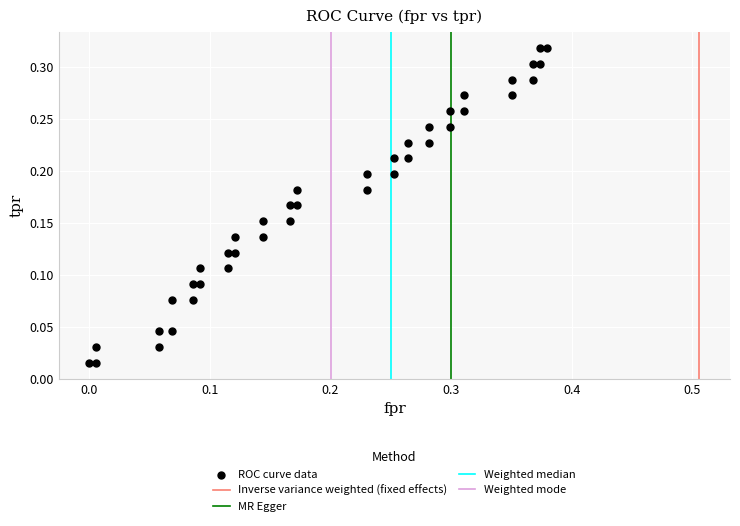

What is the range of X values (max minus min)?

0.4